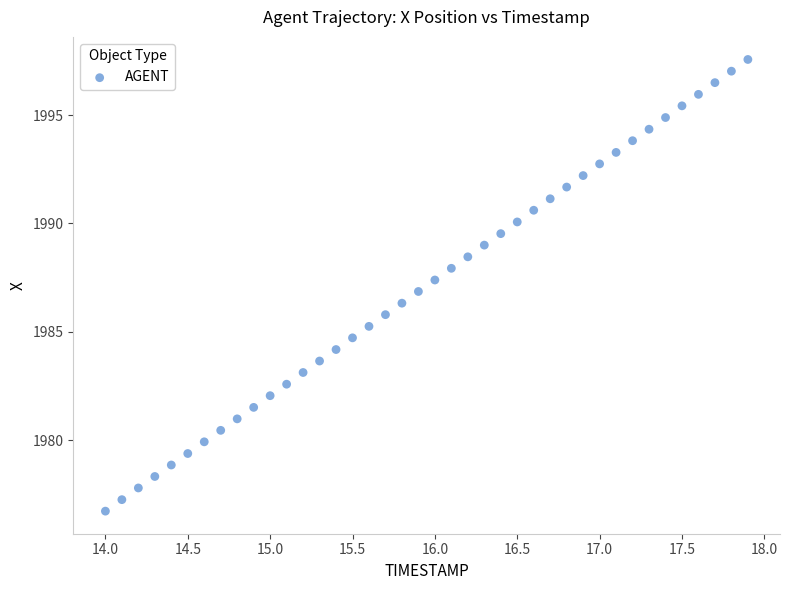

What is the range of X values (max minus min)?

3.9